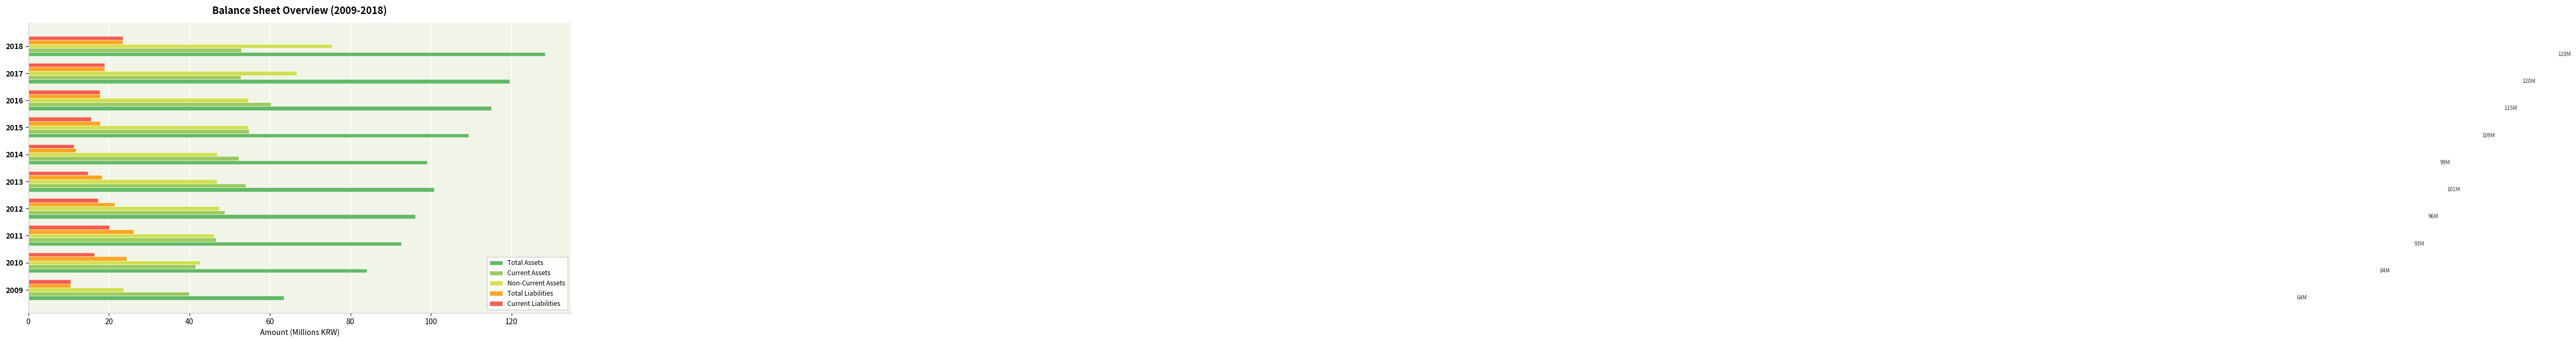

What is the maximum value for Non-Current Assets?

75.4